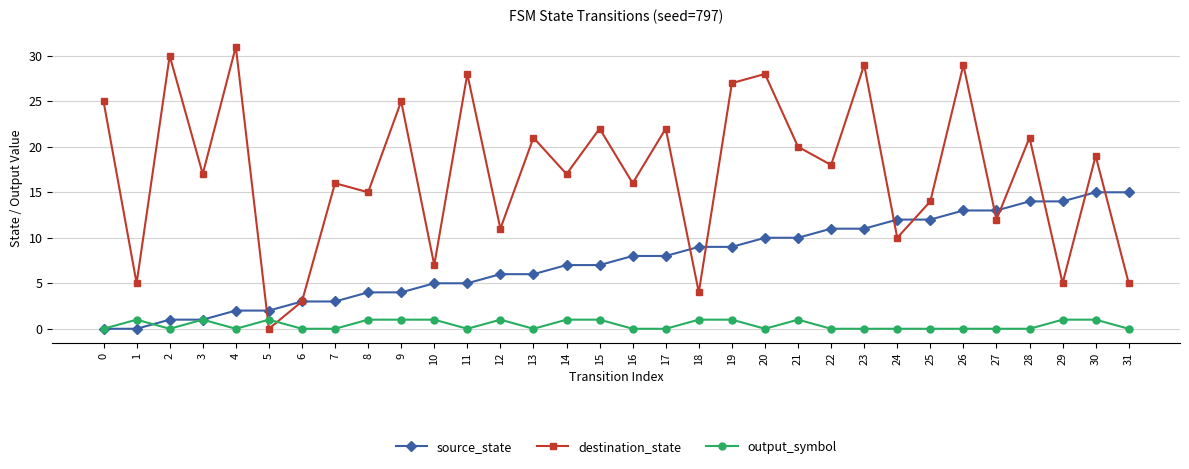

What is the average value of the destination_state series?

17